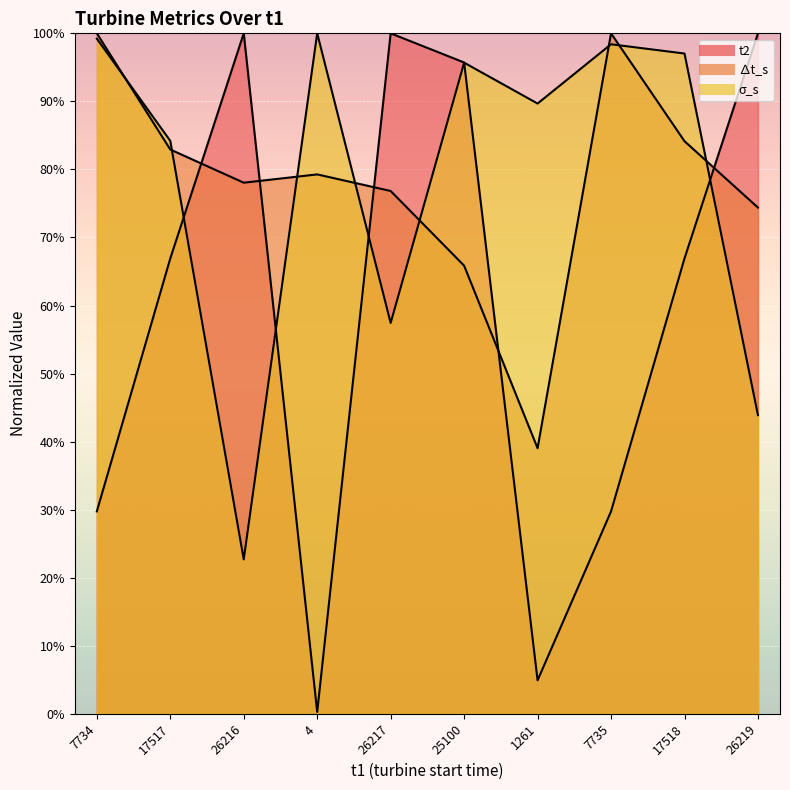

The value of ∆t_s at 7735 is 1.0. True or false?

True